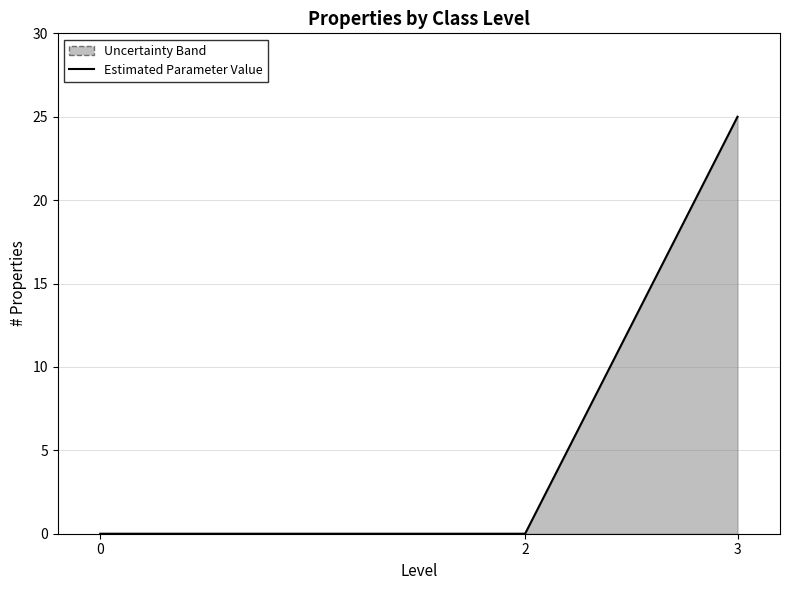

Is it true that the value at 2 is -16?

False